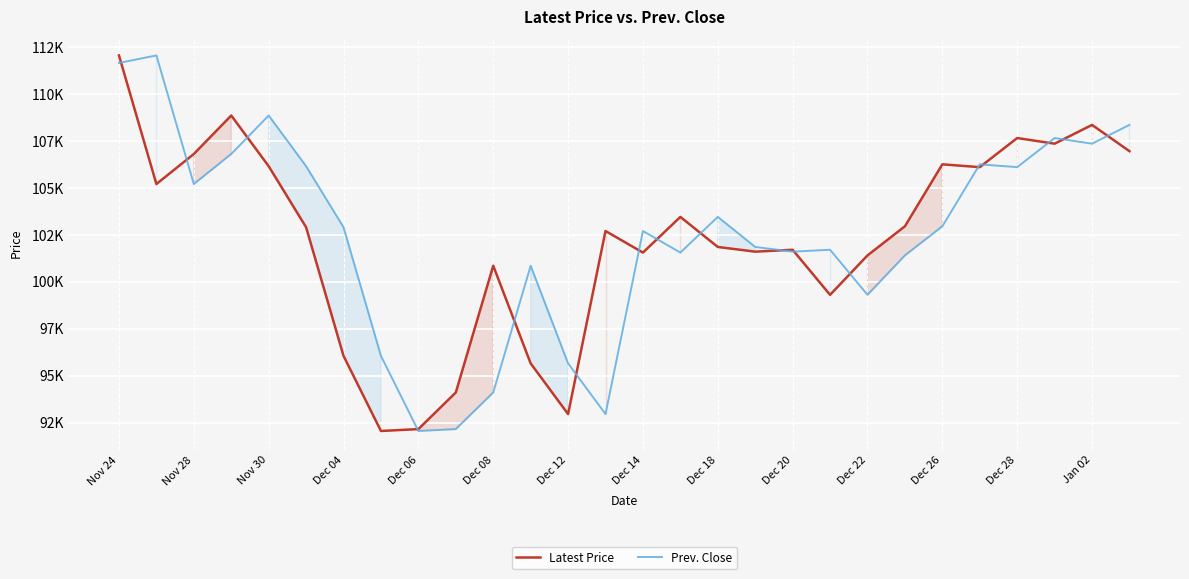

True or false: Prev. Close and Latest Price intersect in this chart.

True